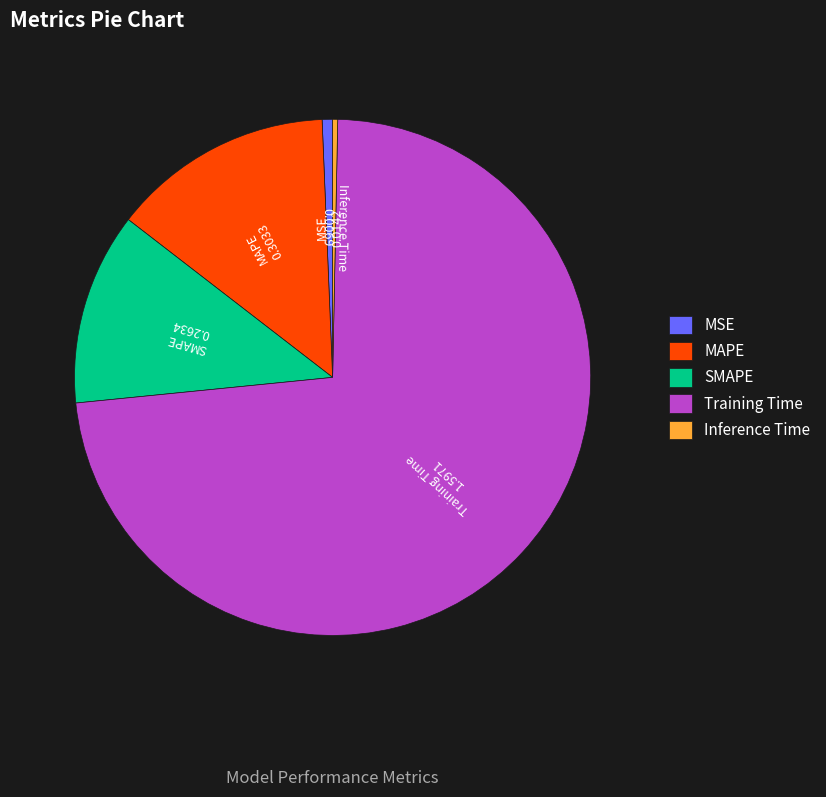

Is there any slice that represents more than half of the pie?

Yes